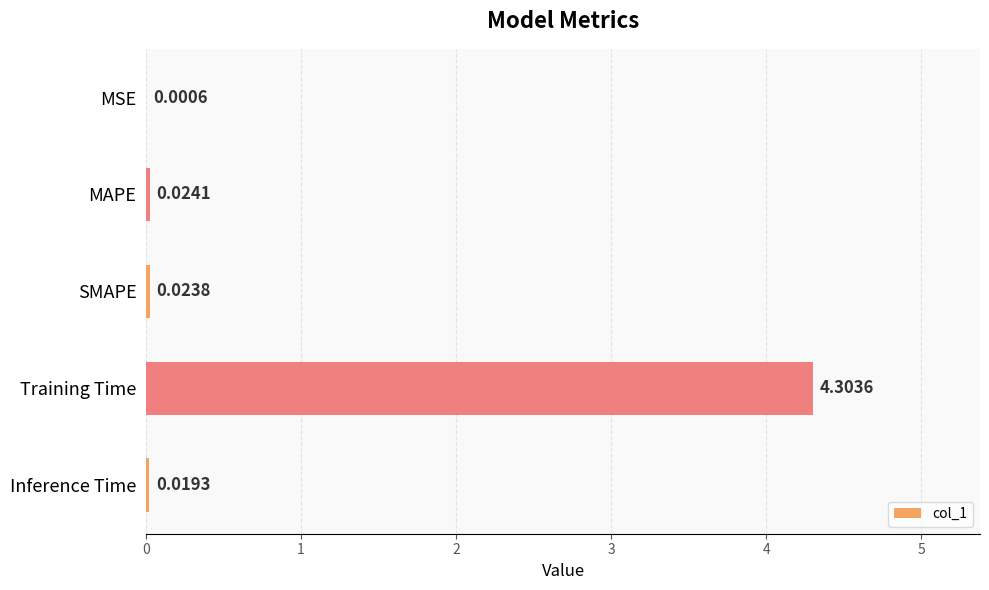

What is the change in value from MSE to Training Time?

+4.3